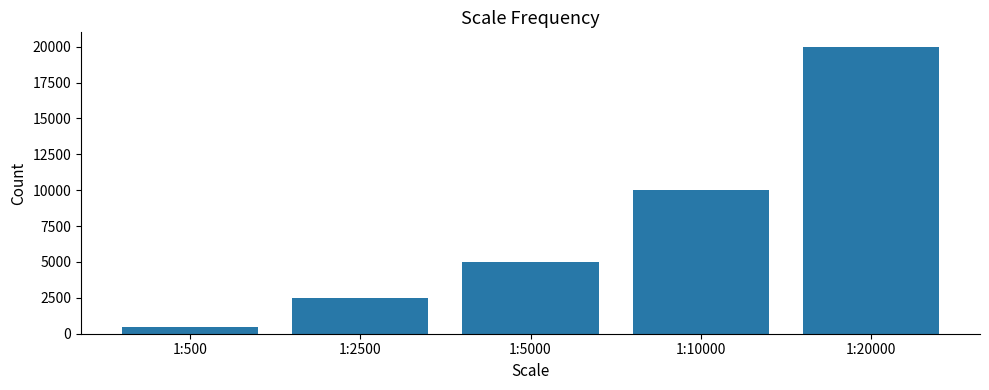

The chart shows a value of 27545 at 1:20000. True or false?

False